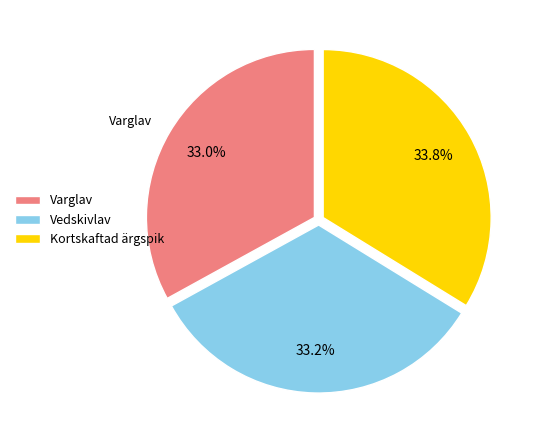

What is the total percentage of Varglav and Kortskaftad ärgspik?

66.8%